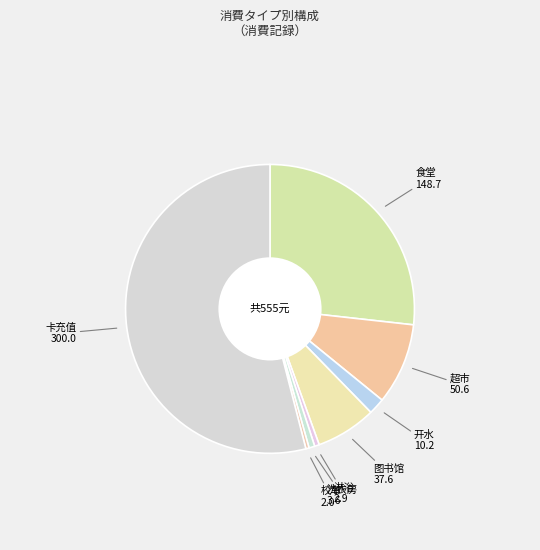

Which slice represents more than half of the pie?

卡充值